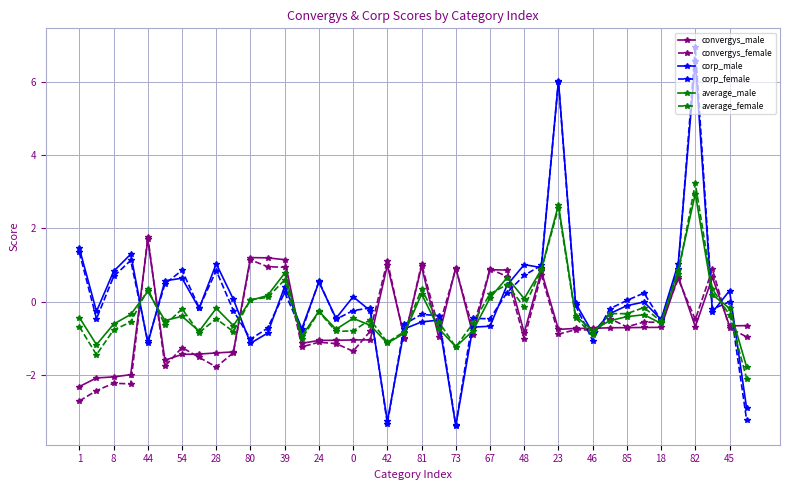

What is the value of the convergys_female point at the 10th from the left?

-1.4